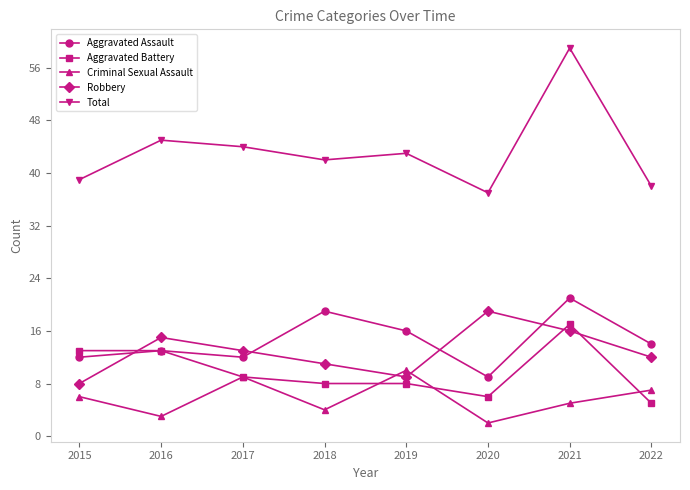

Count the Criminal Sexual Assault values in the range 4 to 9.

5